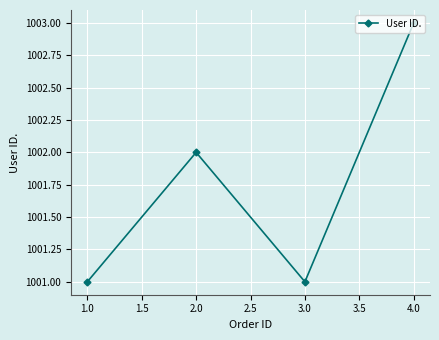

What is the average value?

1002